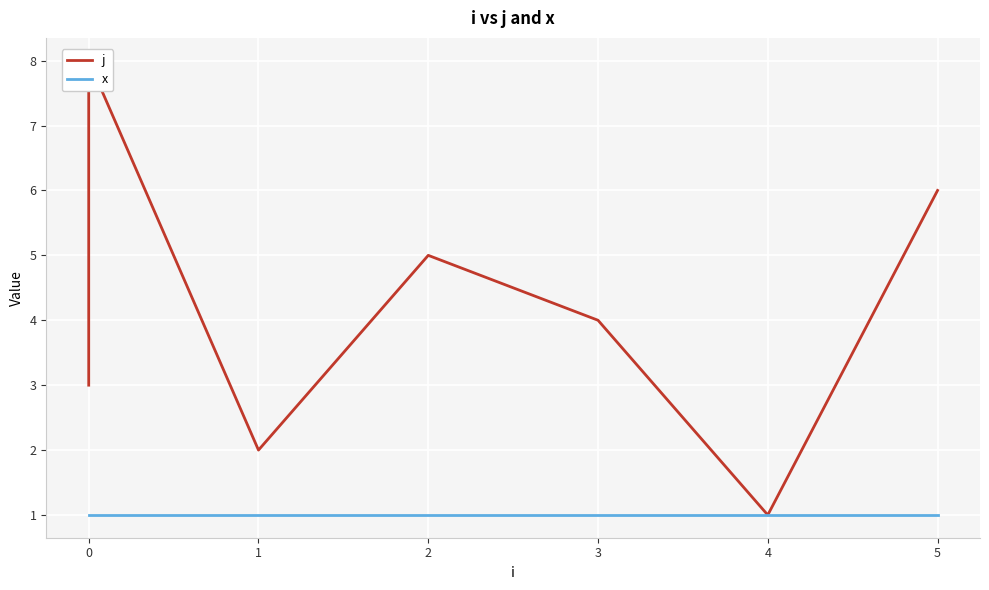

What are all the series names shown in the legend?

j, x